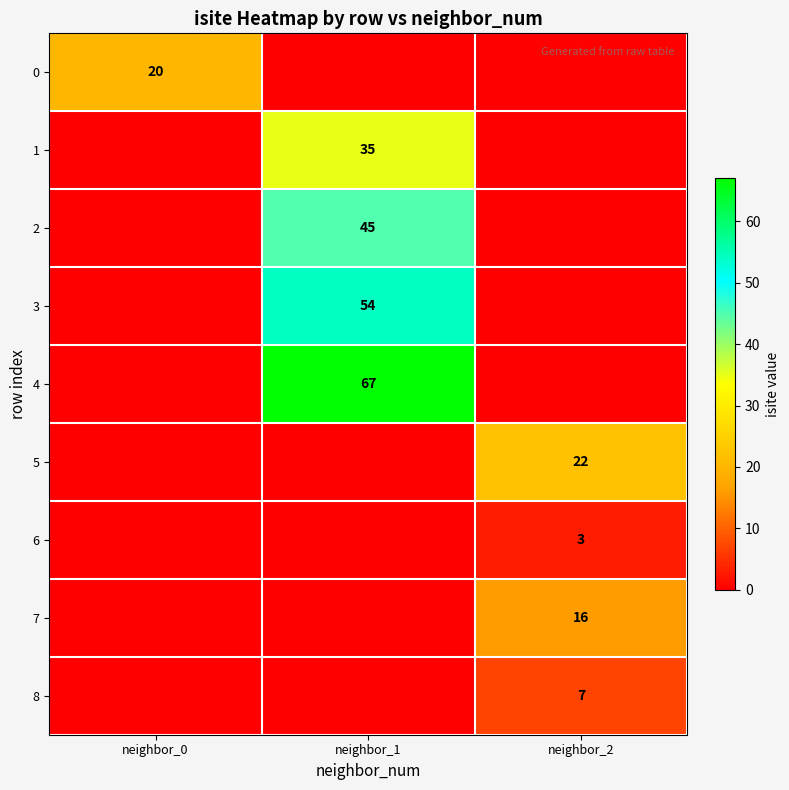

The 8 series shows 12 at neighbor_2. True or false?

False